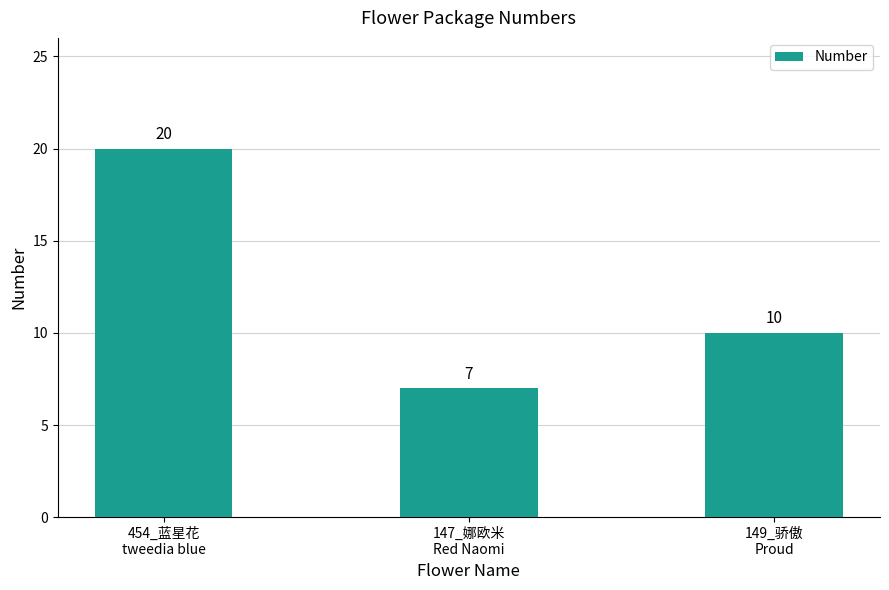

Rank the categories by value from lowest to highest.

147_娜欧米
Red Naomi, 149_骄傲
Proud, 454_蓝星花
tweedia blue